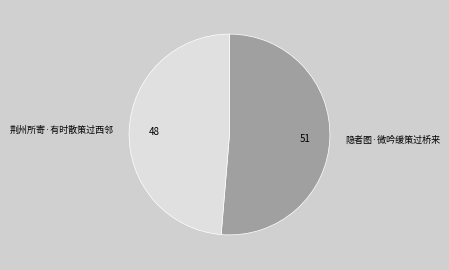

Does 隐者图·微吟缓策过桥来 represent more than half of the total?

Yes